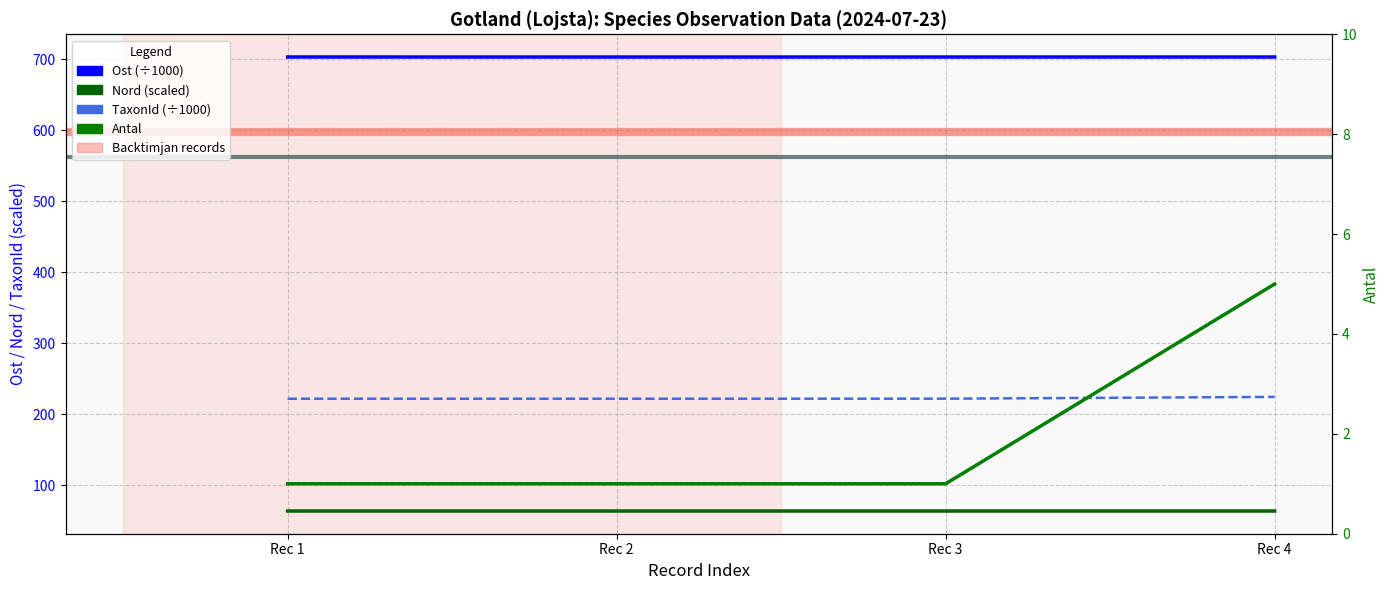

Which has a higher value, Rec 3 or Rec 1?

Rec 1